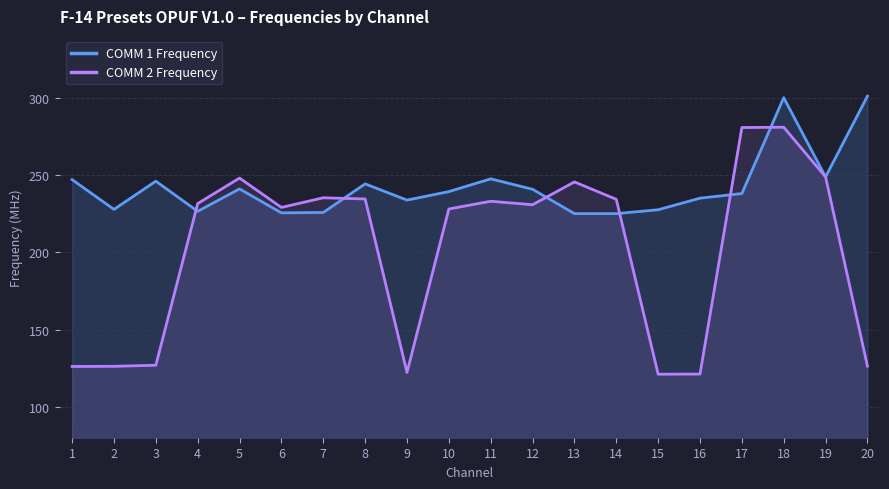

At which label does COMM 2 Frequency reach its peak?

18